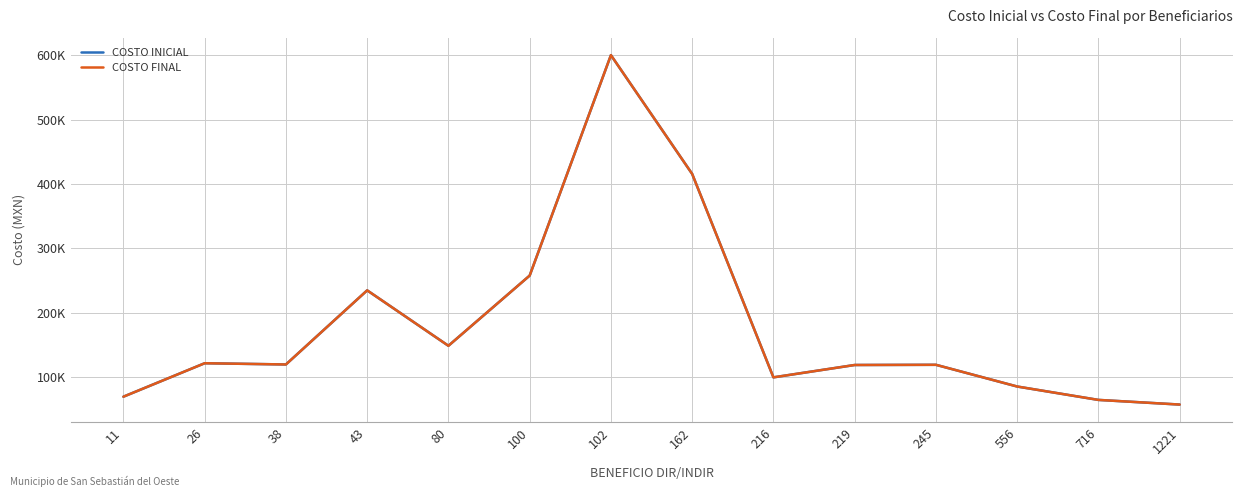

Reading left to right, transcribe all the data shown in this chart.

COSTO INICIAL: 70000.0	121910.0	120000.0	235000.0	149000.0	257923.5	600000.0	415651.6	100000.0	119184.2	119481.4	85790.7	65000.0	57782.4
COSTO FINAL: 70000.0	121910.0	120000.0	235000.0	149000.0	257923.5	600000.0	415651.6	100000.0	119184.2	119481.4	85790.7	65000.0	57782.4